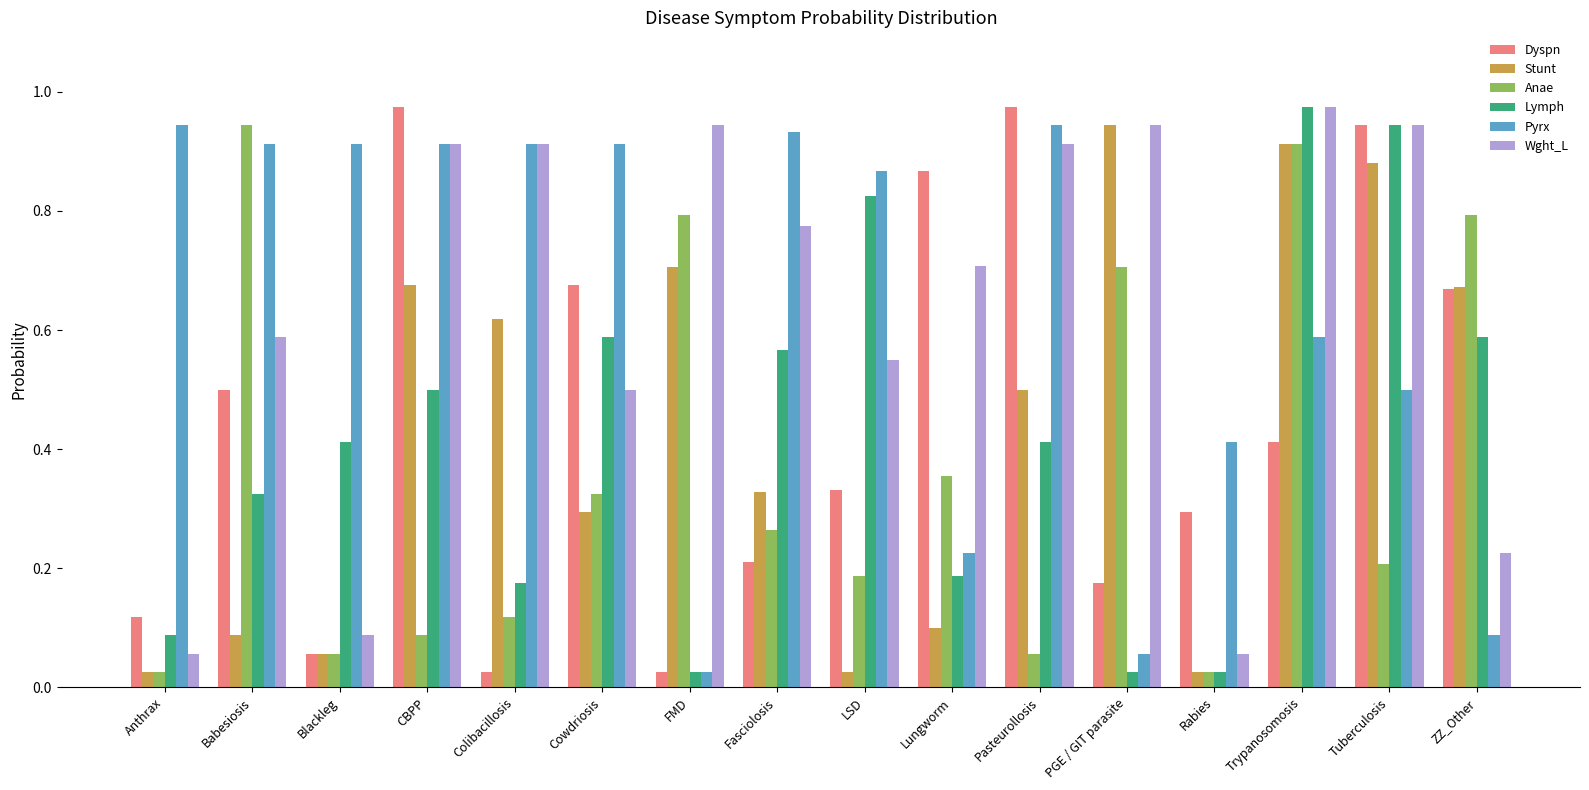

The Wght_L series shows 0.3 at Lungworm. True or false?

False